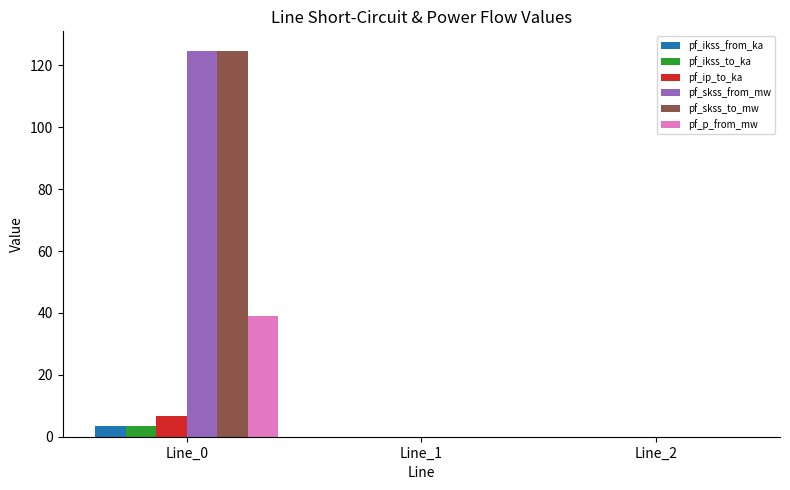

What is the sum of all pf_ip_to_ka values?

6.8